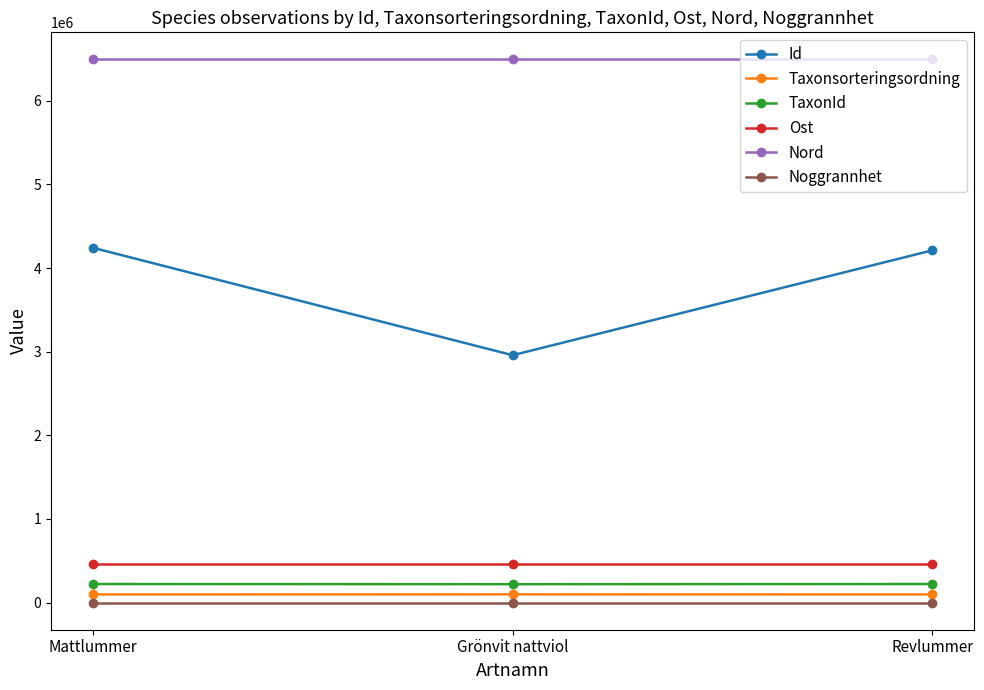

What position from the right is Mattlummer?

3